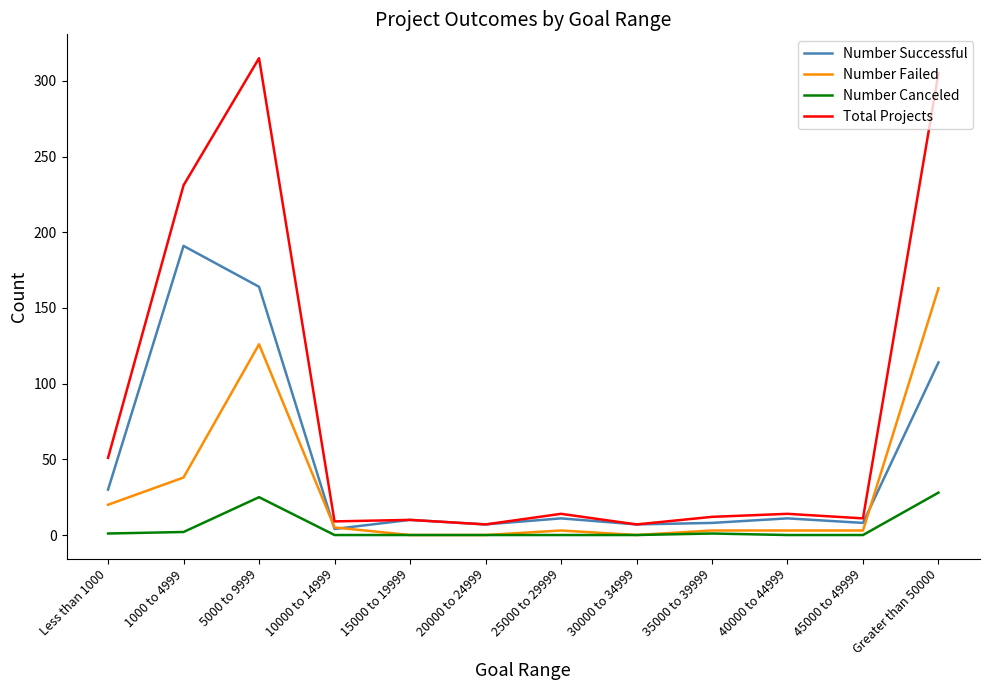

Count the number of categories in the chart.

12